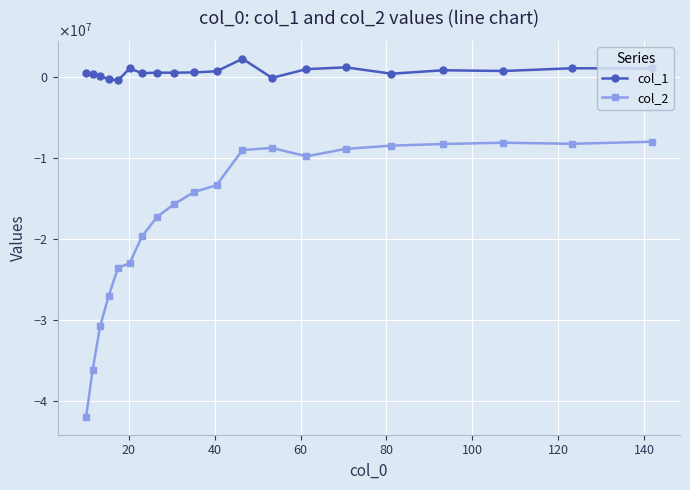

Is this an area chart (filled region under the line)?

No